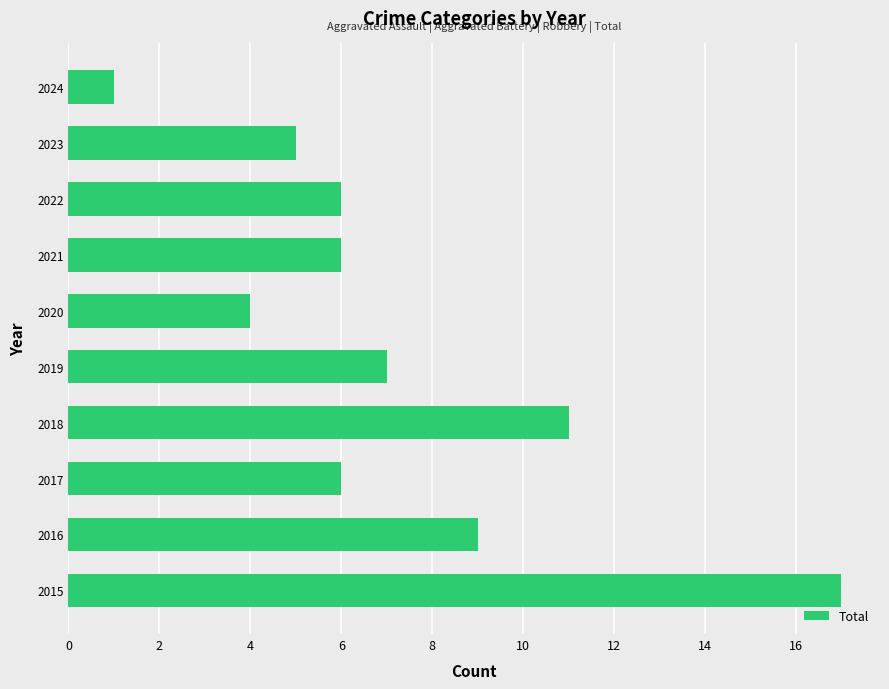

What is the average value?

7